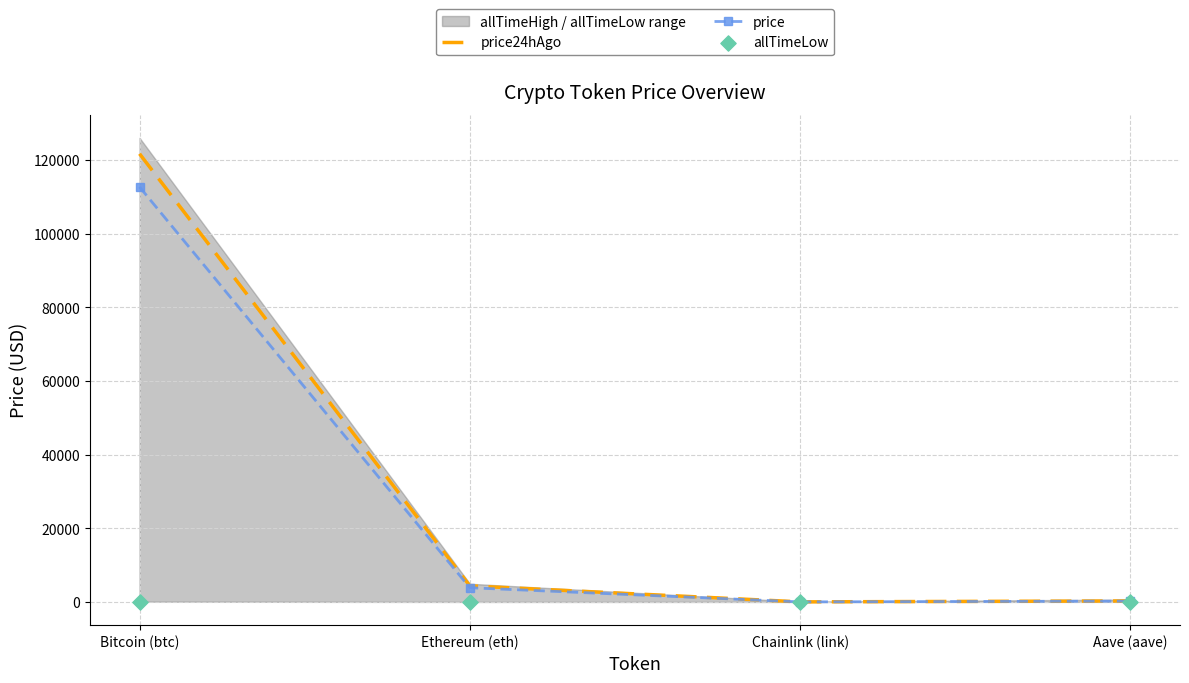

What is the highest value of the price series?

112750.0